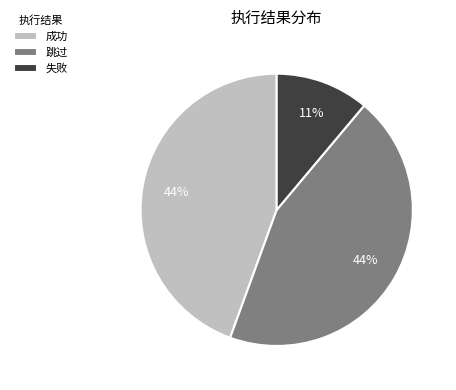

Which slice is the smallest?

失败